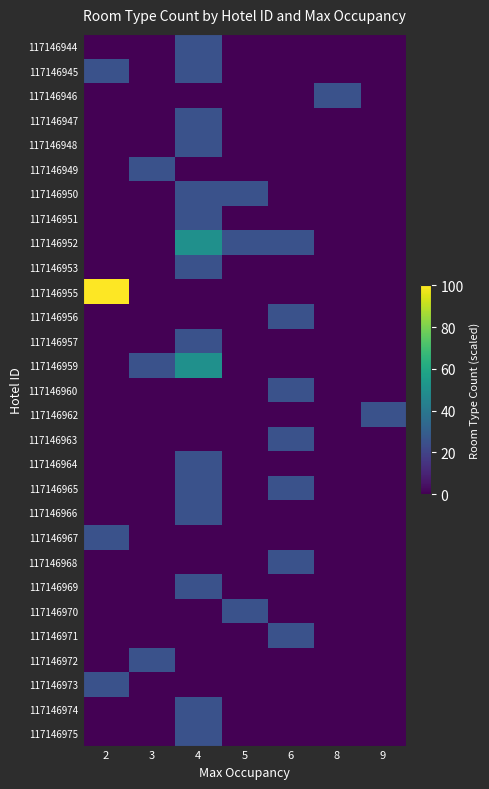

At which category is the sum across all series the highest?

4